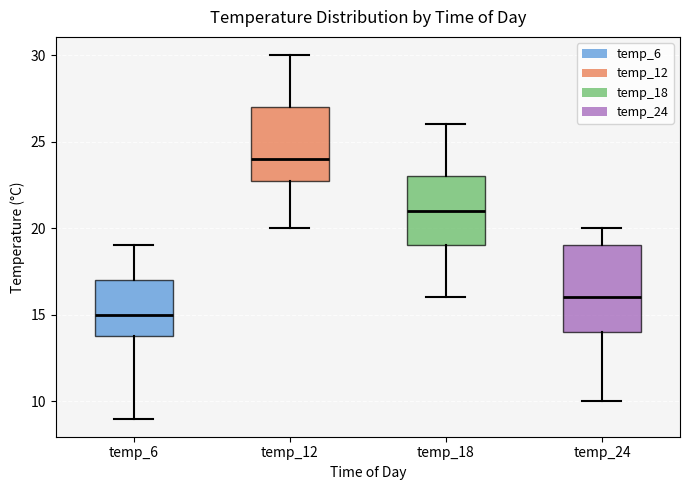

Where is the upper edge of the box for temp_12 on the y-axis? The values are not printed on the chart, so give them approximately, as read against the axis.

27